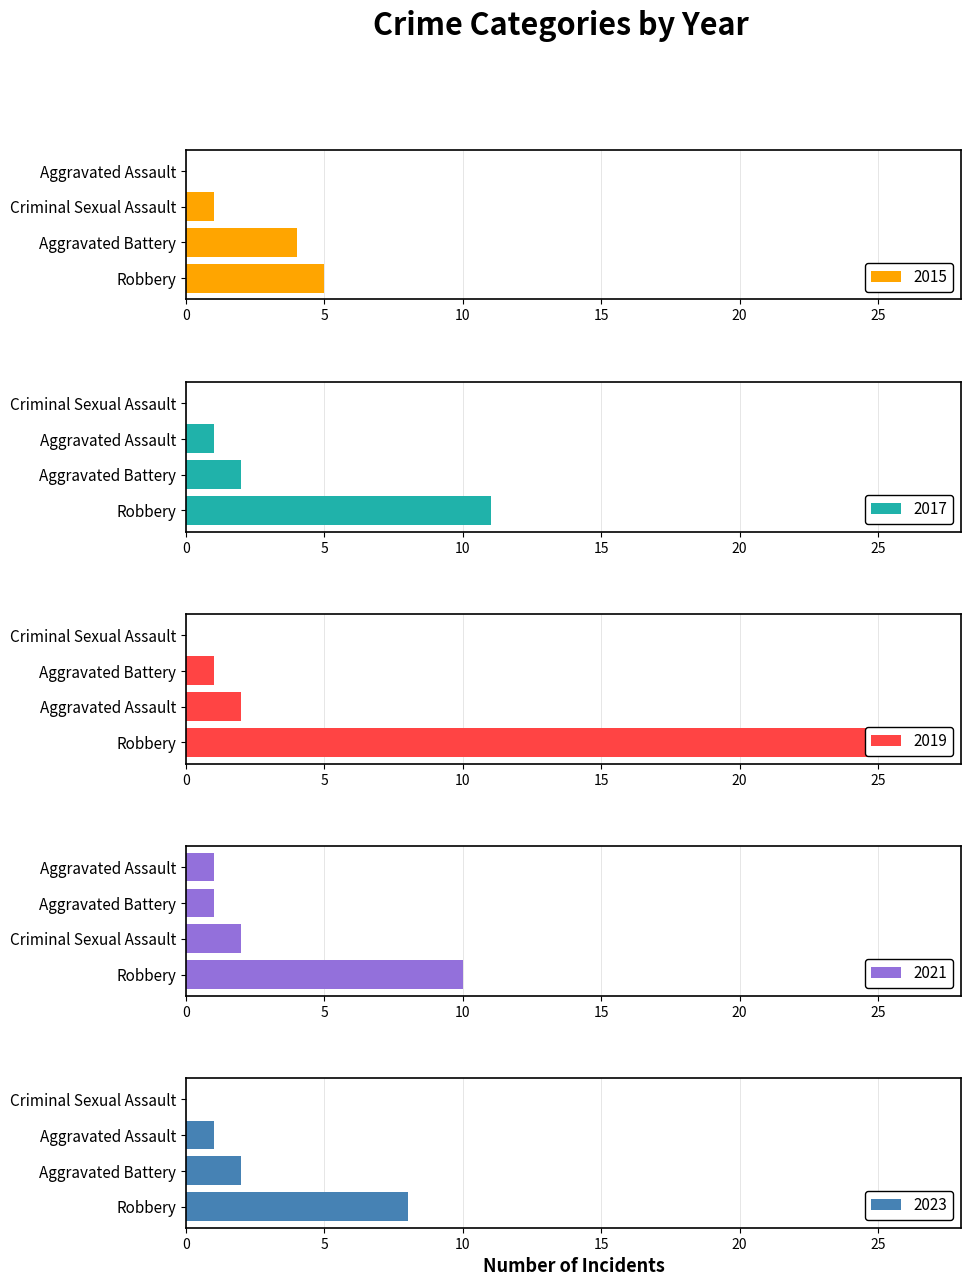

What position from the left is Aggravated Battery?

2